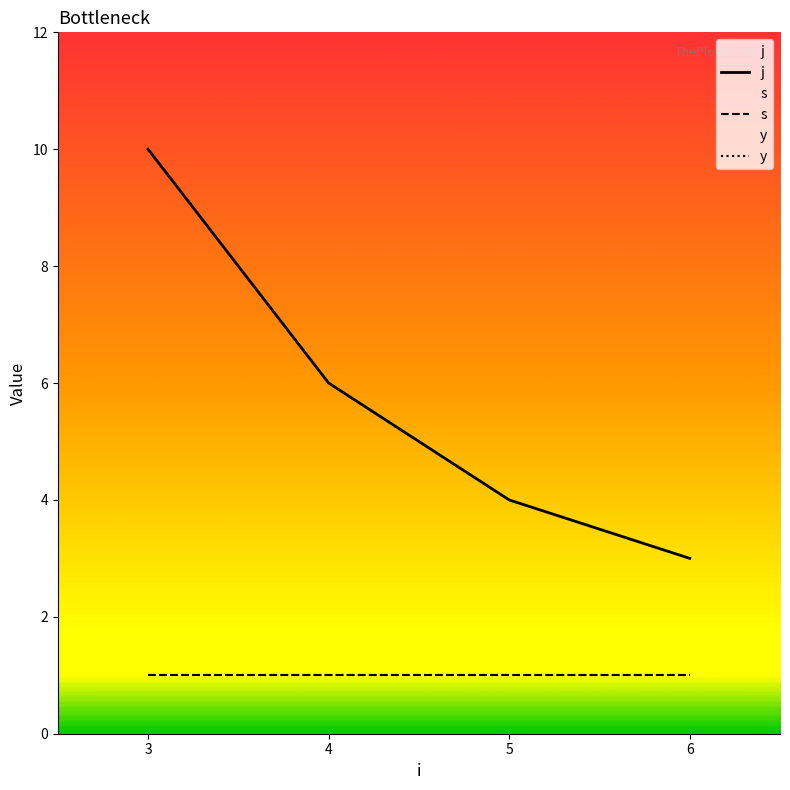

Rank the categories by y value from lowest to highest.

3, 4, 5, 6